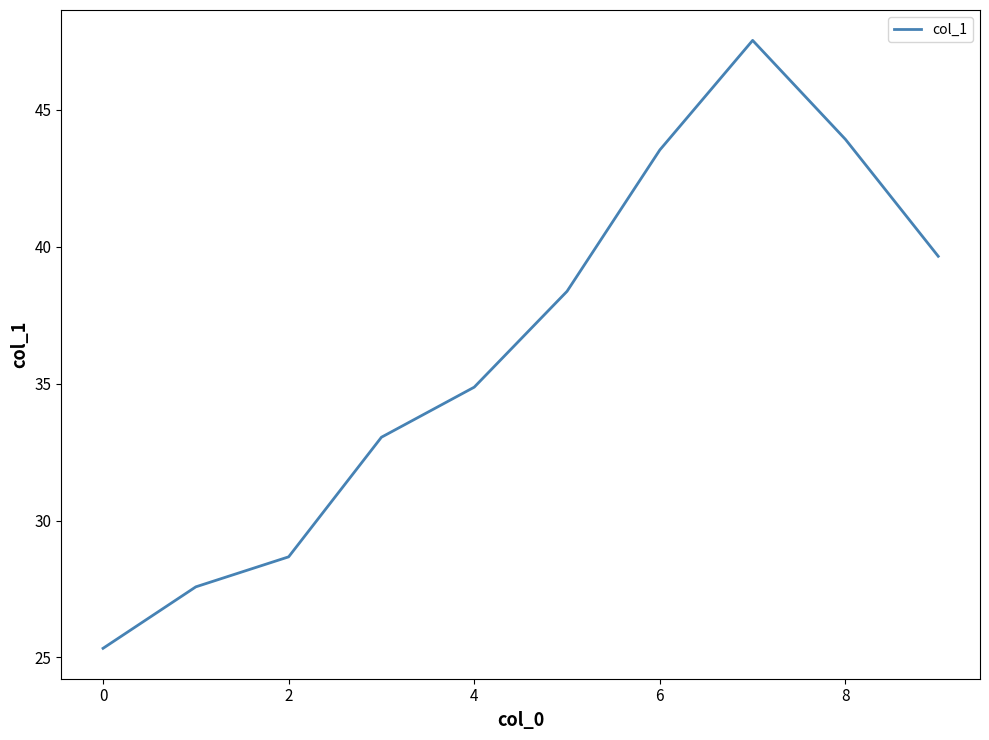

What is the difference between the maximum and minimum values?

22.2